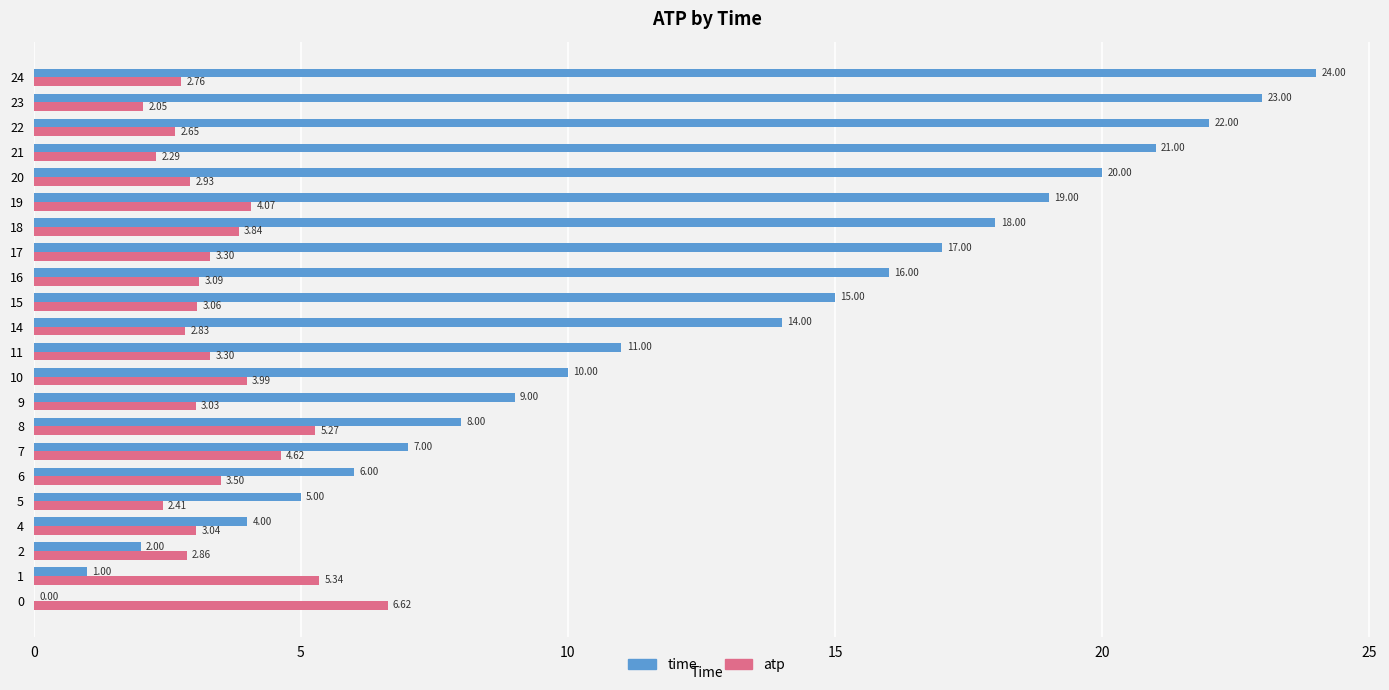

What is the sum of all time values?

272.0